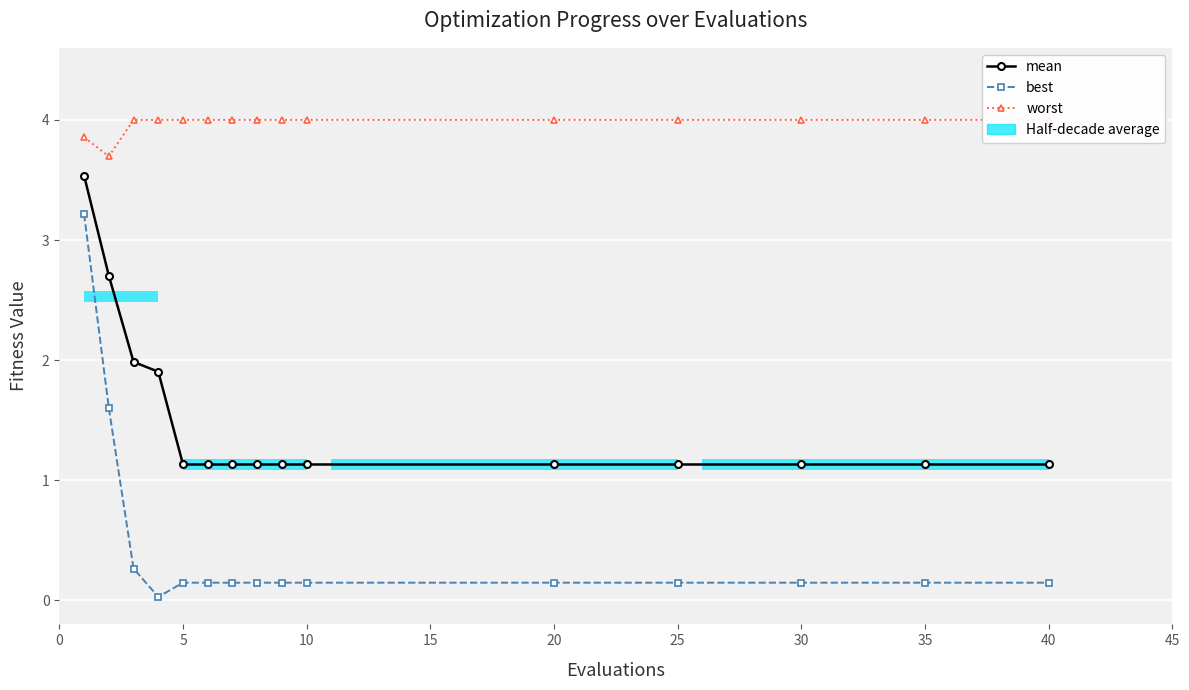

Between 12 and 40, which is larger?

12